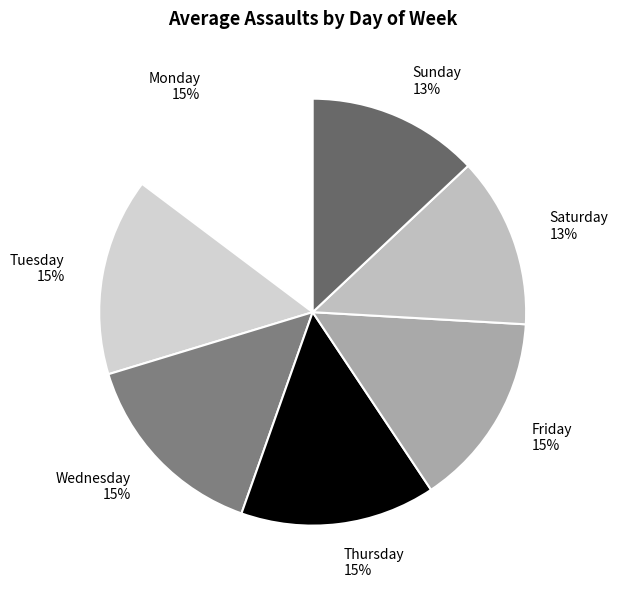

To the nearest percent, what portion does Tuesday represent?

15%